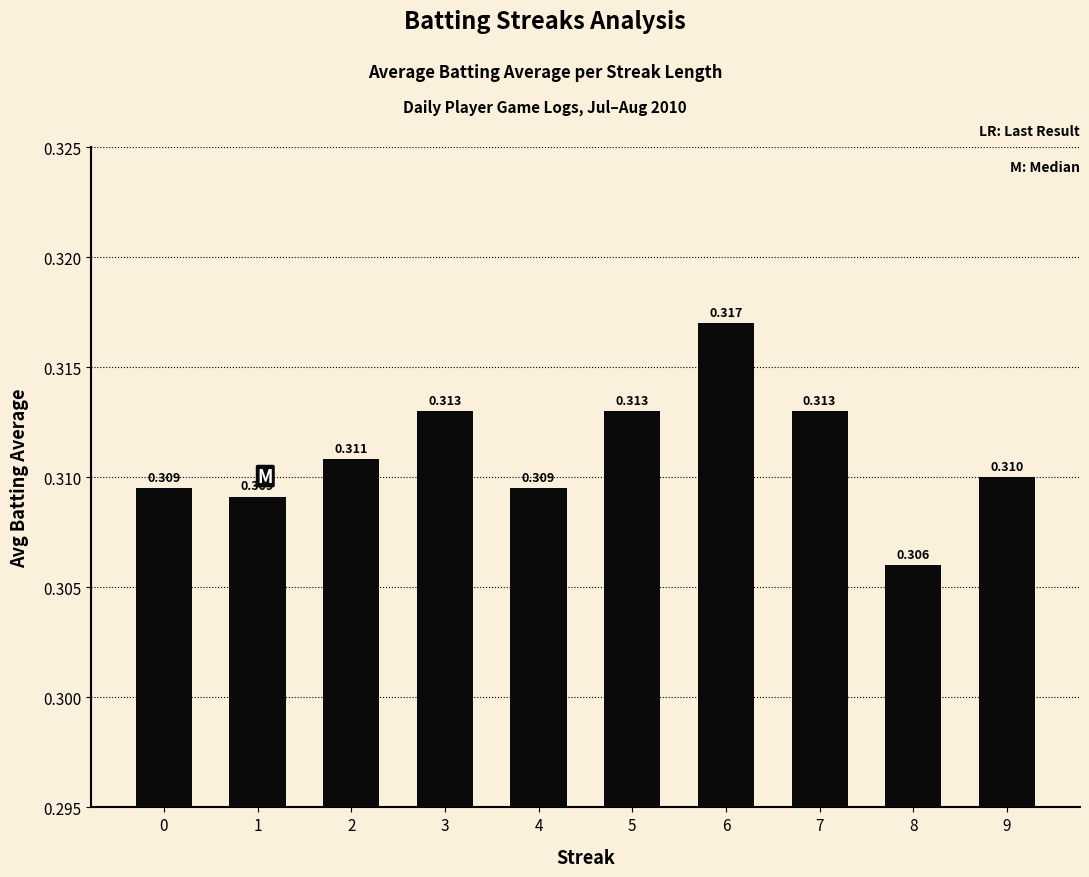

How many categories are shown in the chart?

10